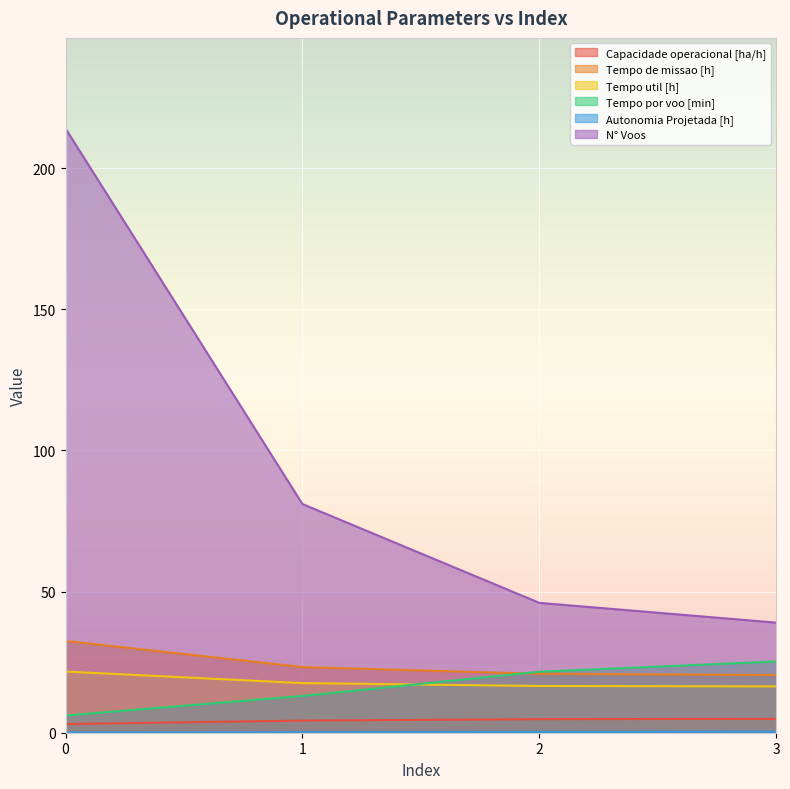

Reading right to left, what are all the values shown in this chart?

Capacidade operacional [ha/h]: 4.9	4.8	4.3	3.1
Tempo de missao [h]: 20.4	20.9	23.2	32.5
Tempo util [h]: 16.4	16.6	17.6	21.7
Tempo por voo [min]: 25.2	21.6	13.0	6.1
Autonomia Projetada [h]: 0.4	0.3	0.2	0.1
N° Voos: 39.0	46.0	81.0	214.0